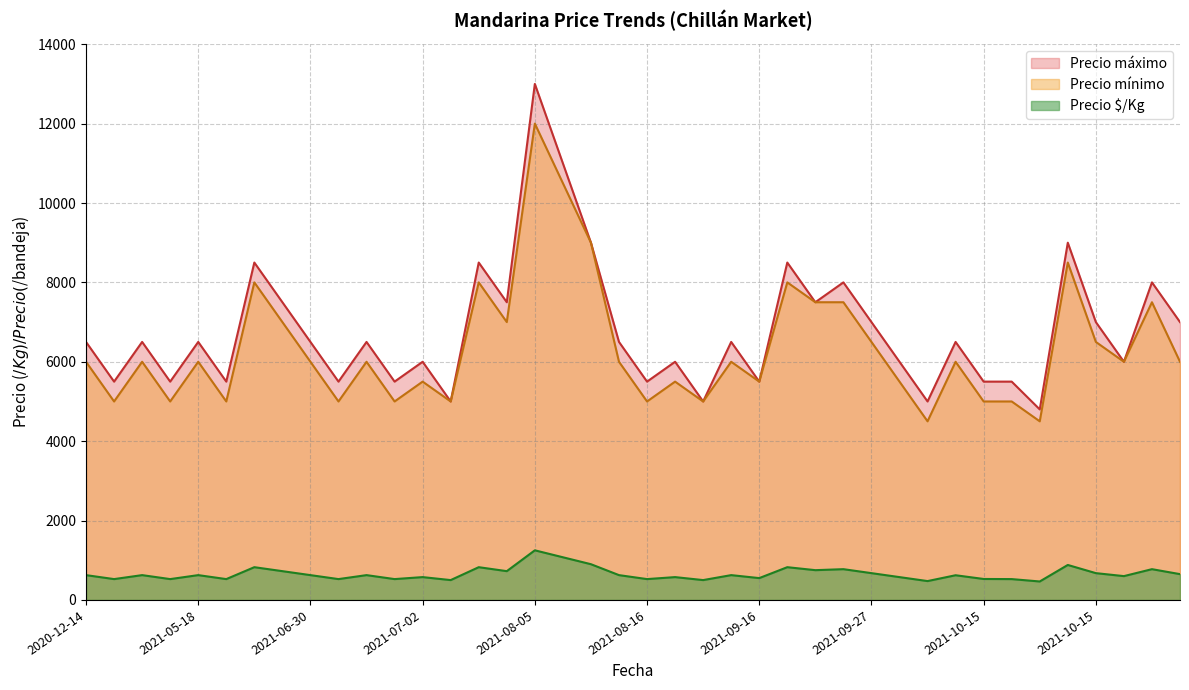

What is the difference between the second highest and minimum values in the Precio máximo series?

6200